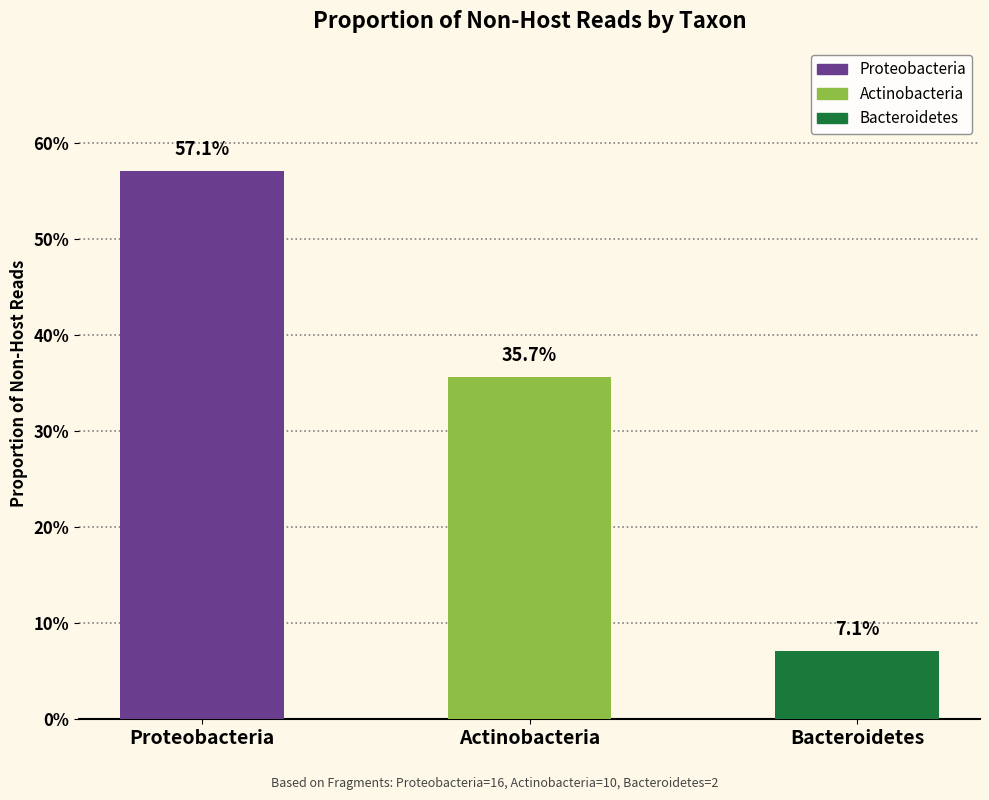

Are the bars grouped side by side (vs. stacked)?

No